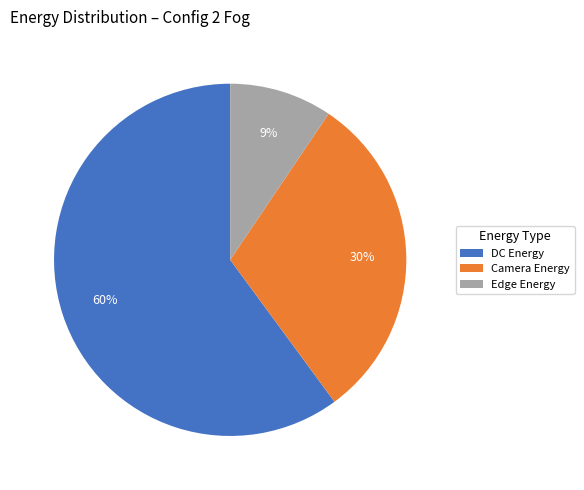

What is the ratio of the value at Edge Energy to the value at Camera Energy?

0.3